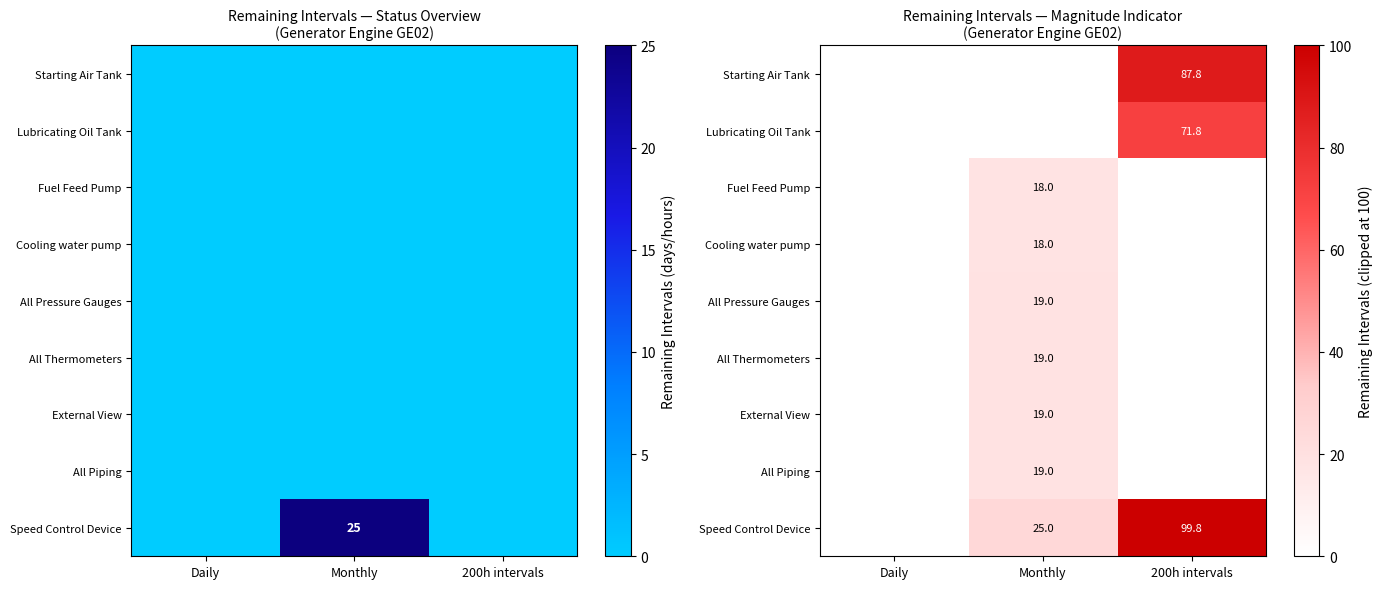

What is the difference between the maximum and minimum values in the All Pressure Gauges series?

19.0